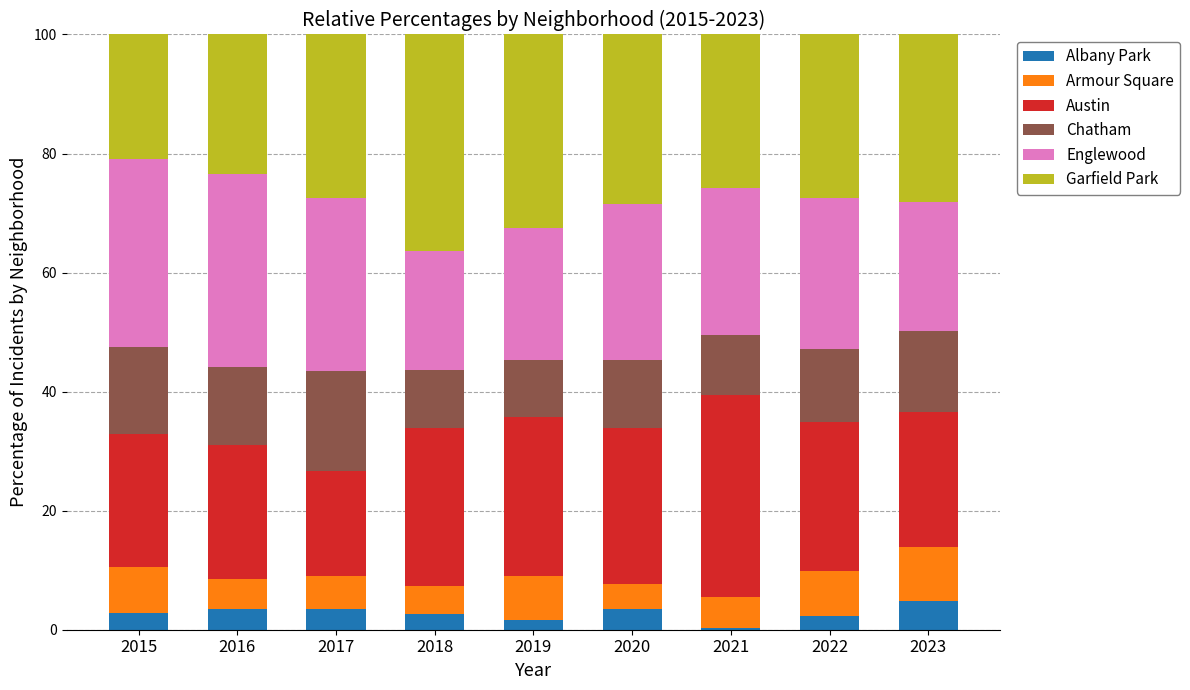

Read the Albany Park value at 2017.

3.5